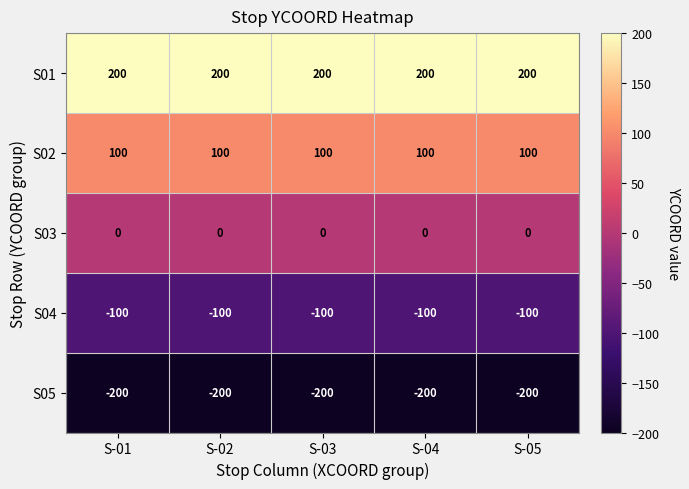

Which series has the largest total across all categories?

S01